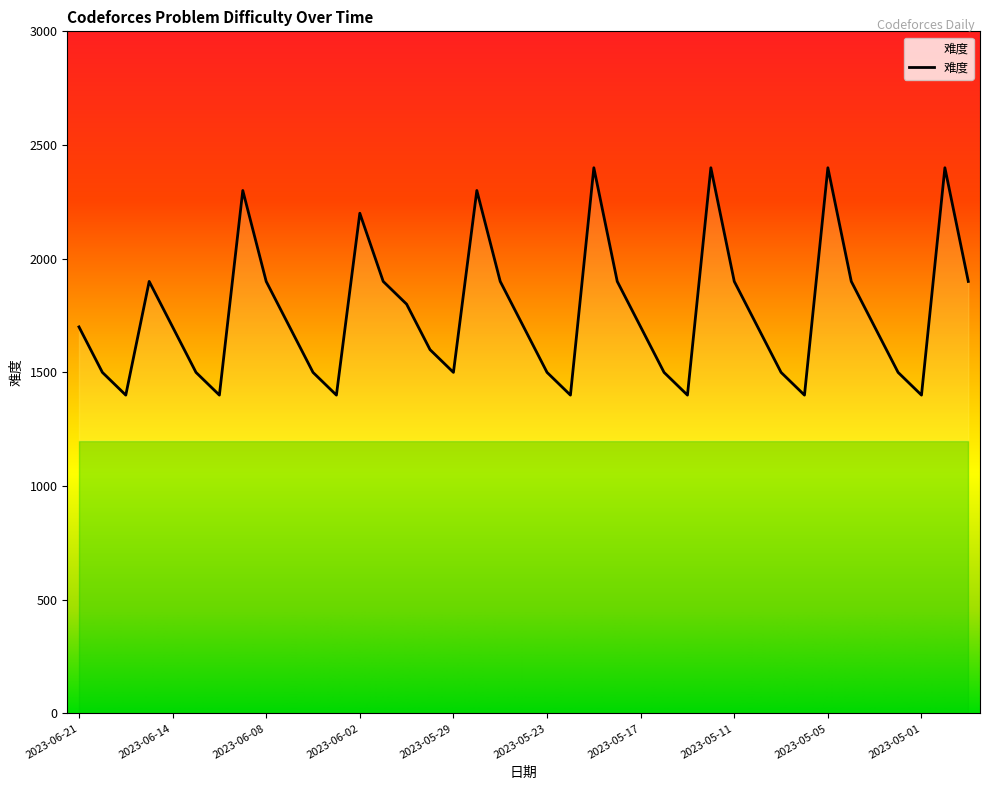

What is the ratio of the value at 2023-05-23 to the value at 2023-06-12?

1.1